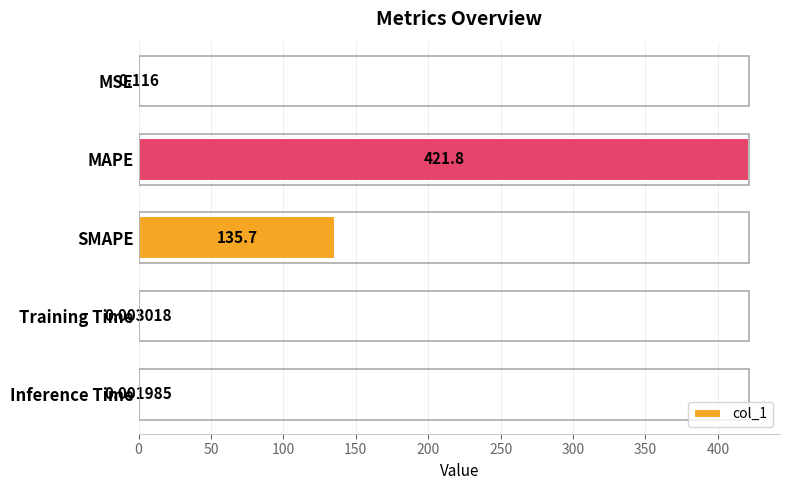

What is the maximum value shown in the chart?

421.8